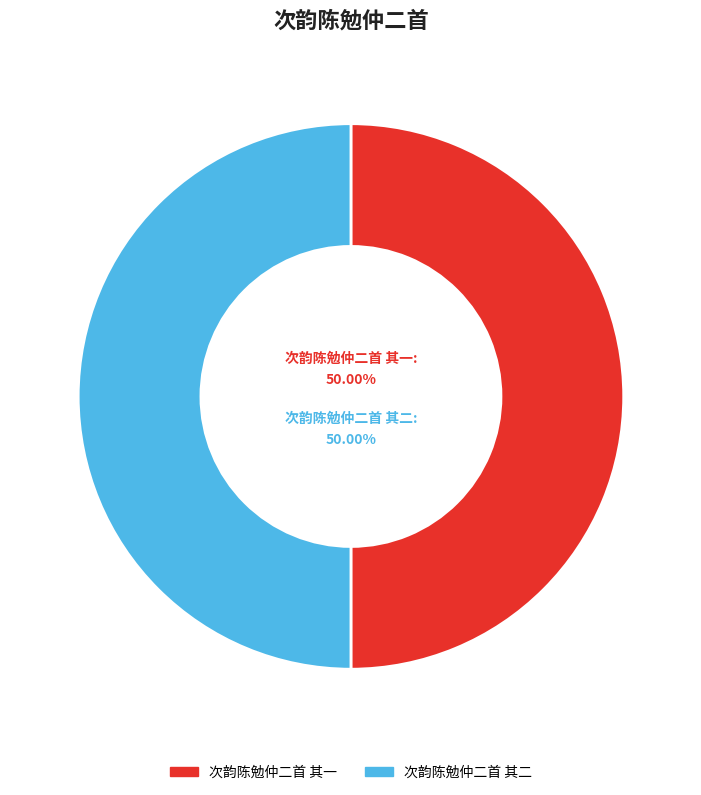

Approximately how many times larger is the value at 次韵陈勉仲二首 其一 compared to 次韵陈勉仲二首 其二?

1.0